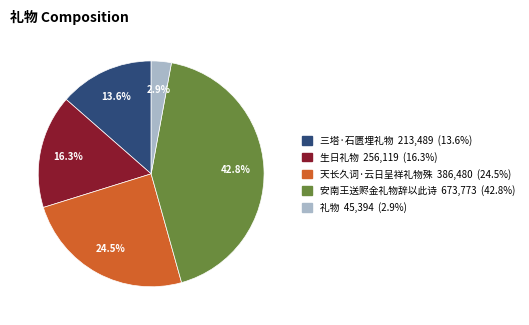

Is it true that 礼物 is 9% of the pie?

False